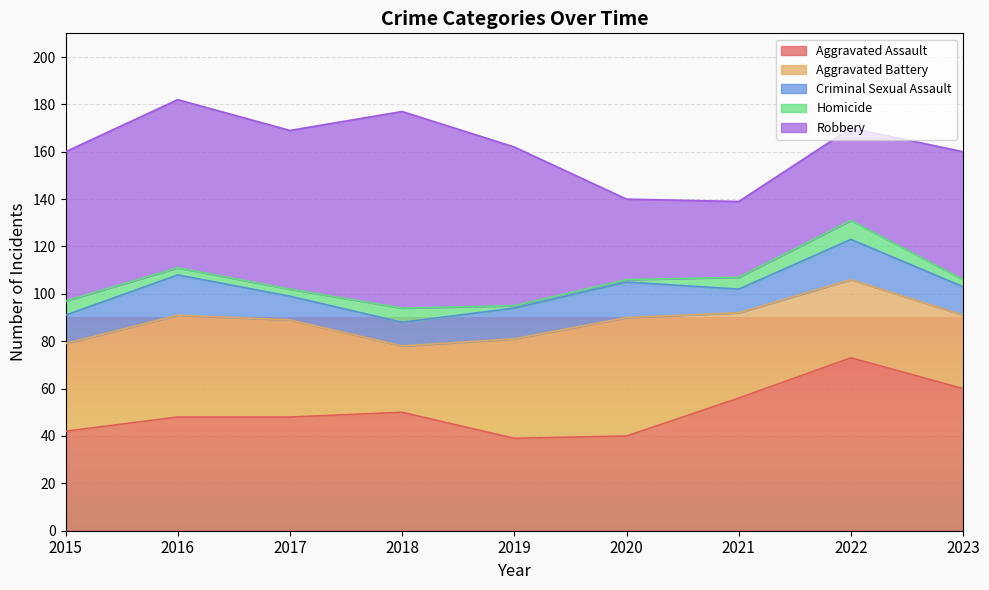

At how many categories does at least one series exceed 59?

7